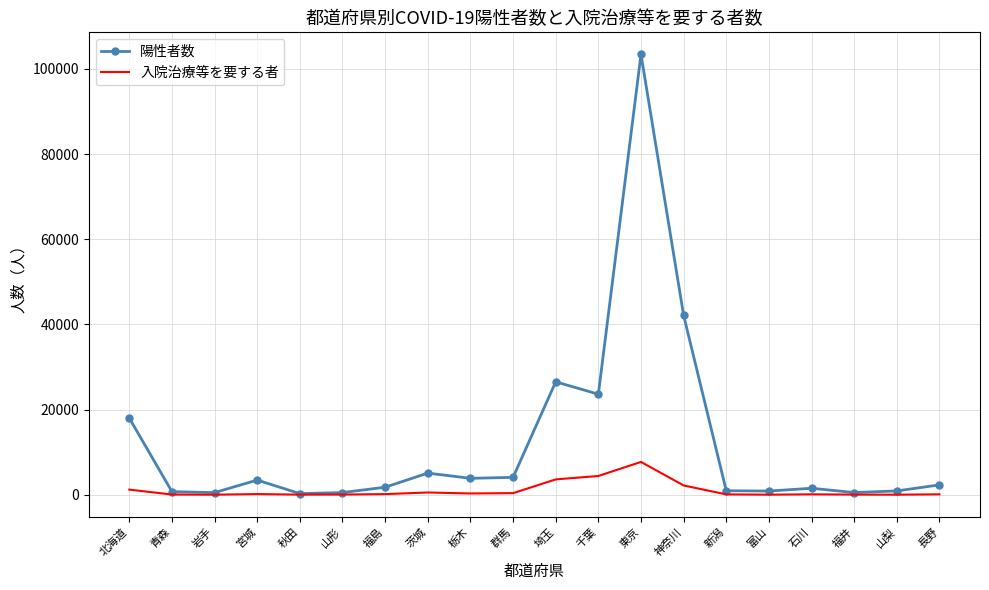

What is the lowest value of the 陽性者数 series?

269